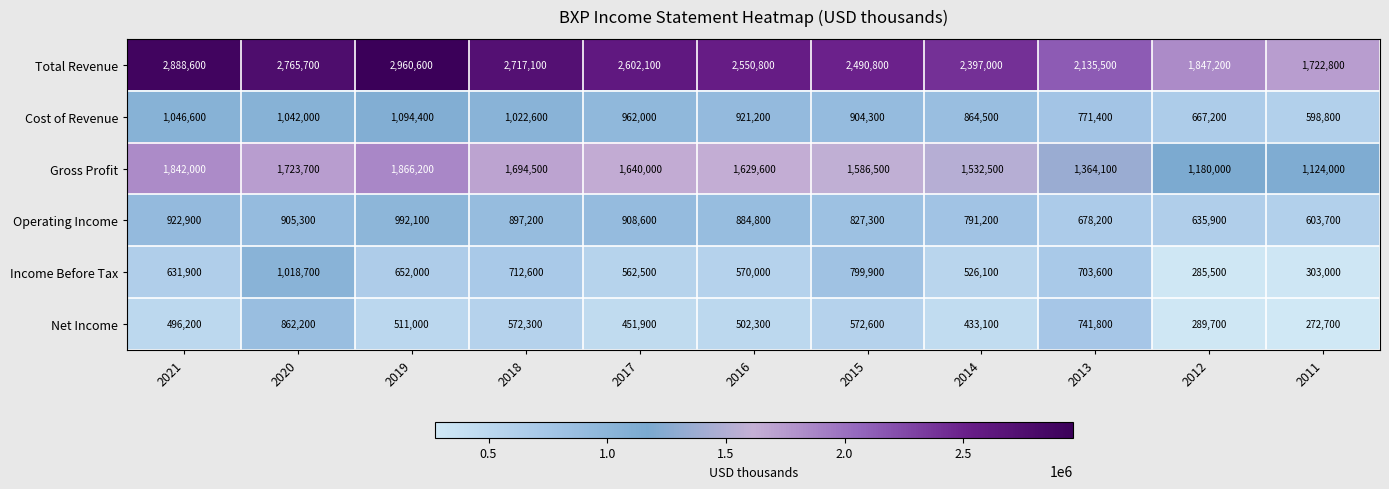

Is it true that Operating Income equals 298925 at 2021?

False